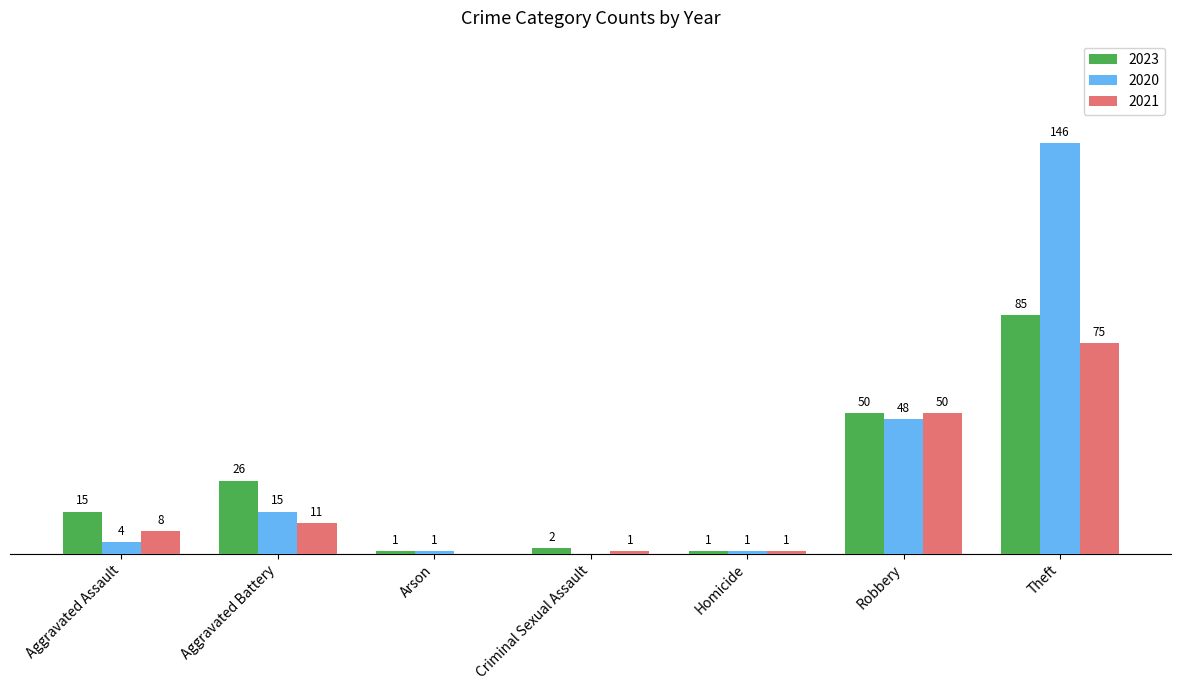

At which category is the sum across all series the highest?

Theft